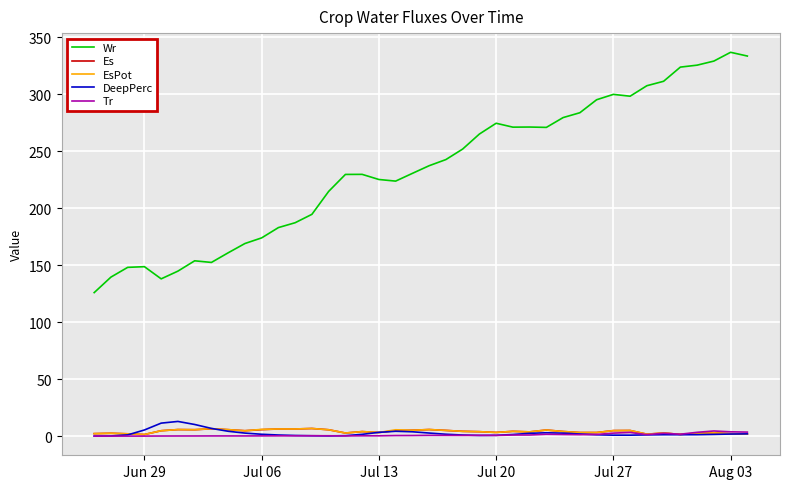

Does the chart have visible grid lines?

Yes